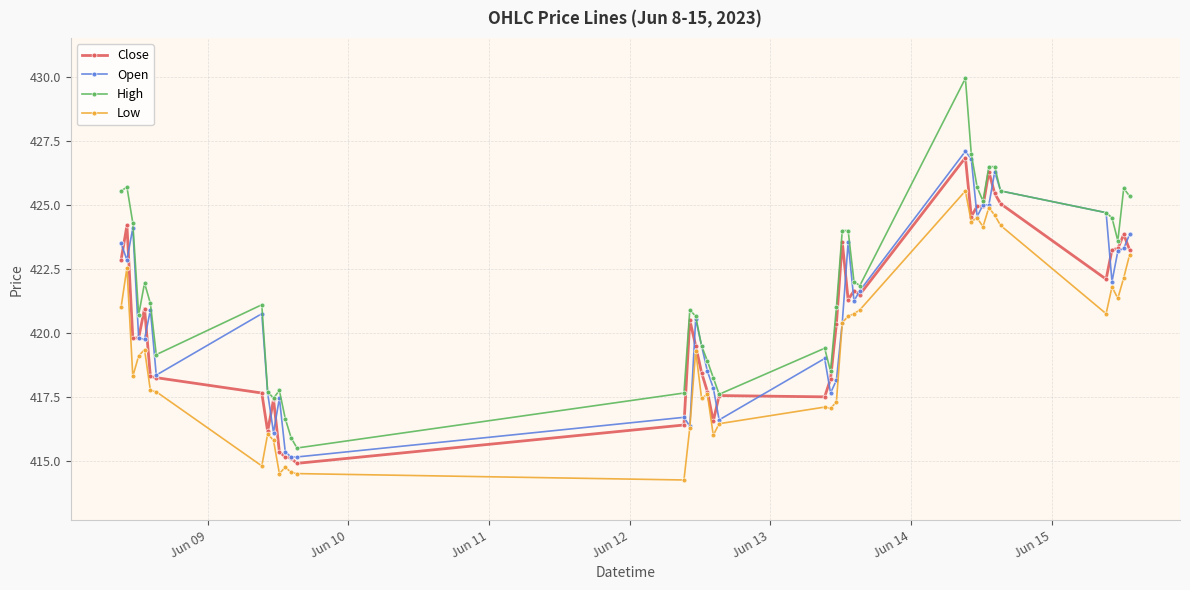

What are all the series names shown in the legend?

Close, Open, High, Low